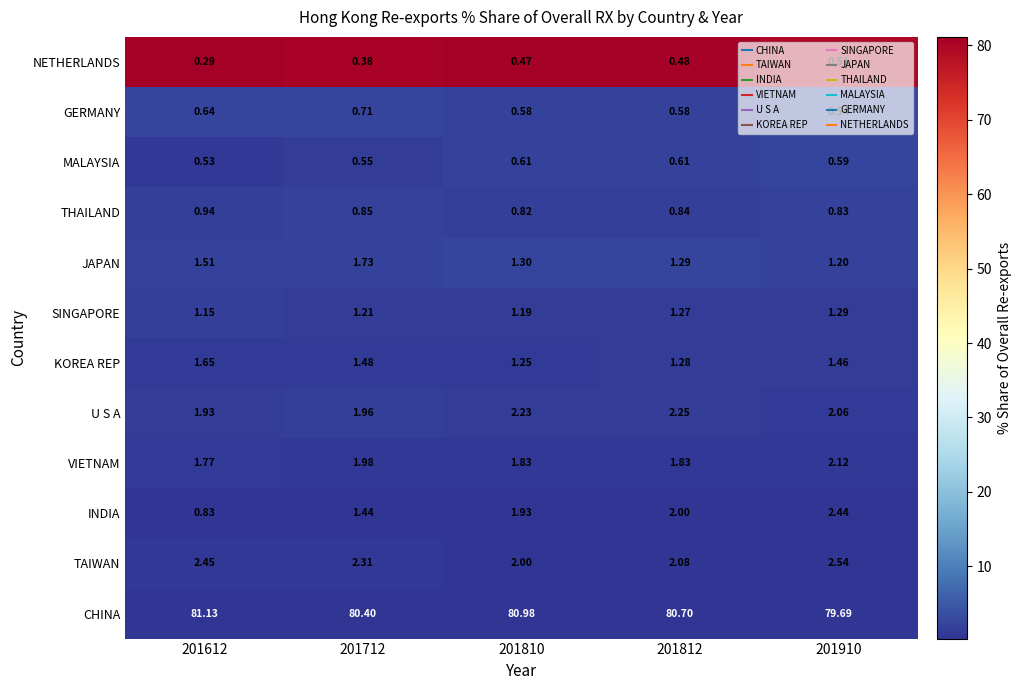

Which series has the largest total across all categories?

CHINA